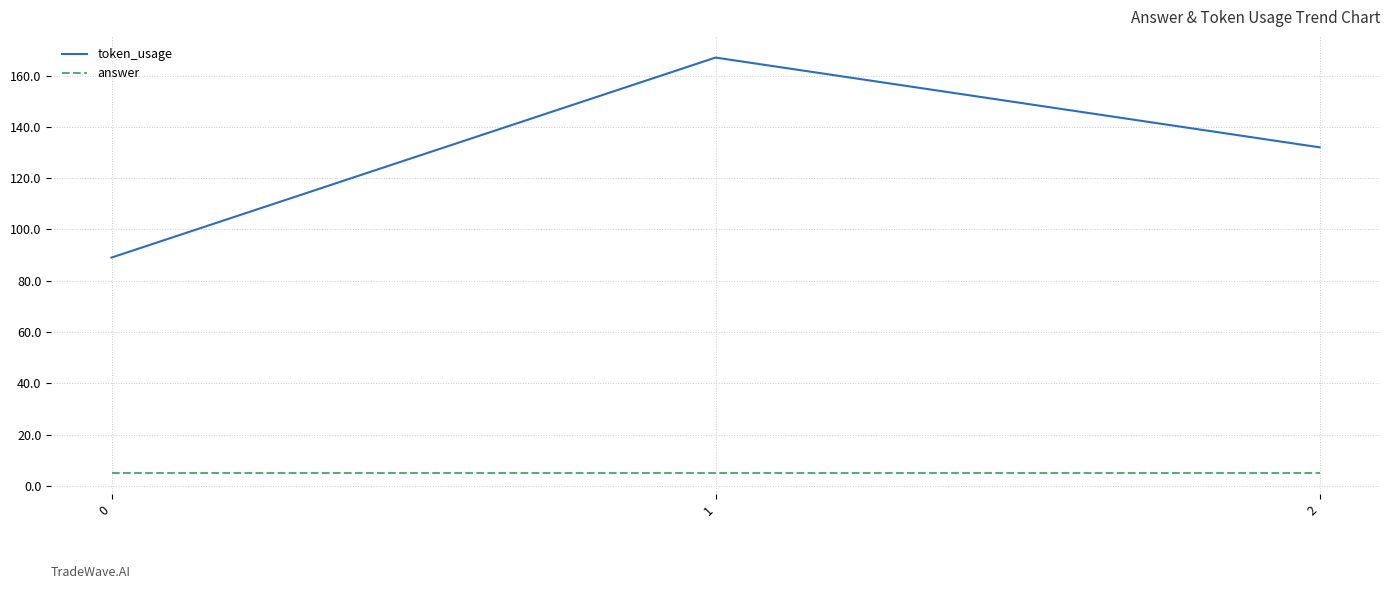

The value of token_usage at 0 is 139. True or false?

False